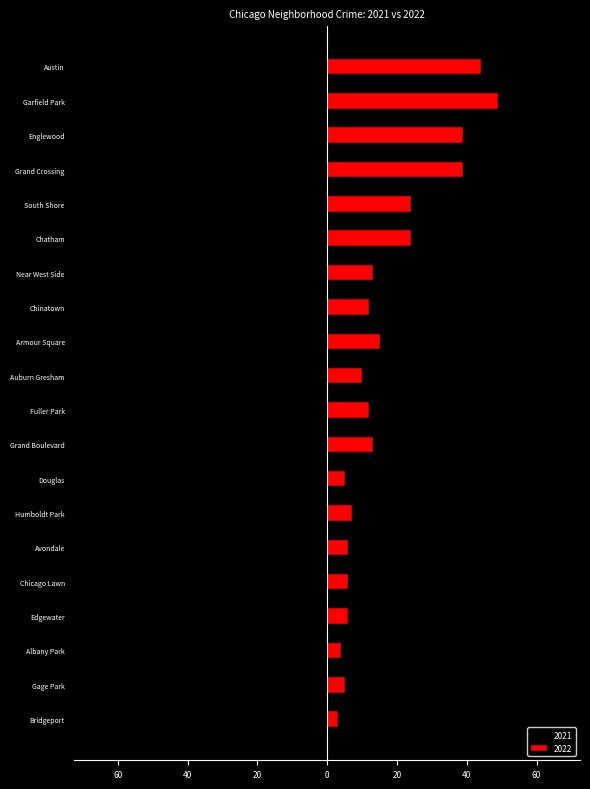

How many bars are there in total?

40